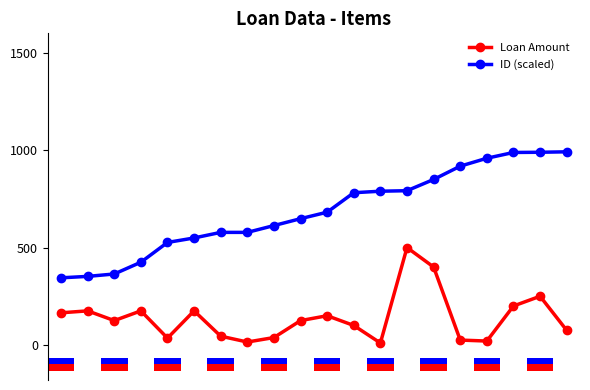

Rank the series by their maximum value, from highest to lowest.

ID (scaled), Loan Amount